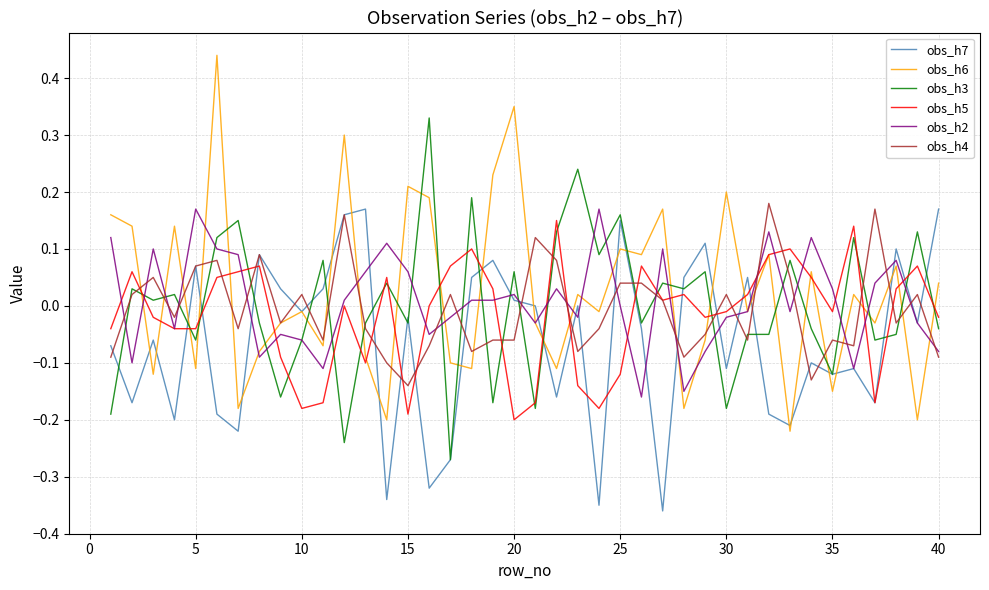

What is the difference between the second highest and minimum values in the obs_h6 series?

0.6